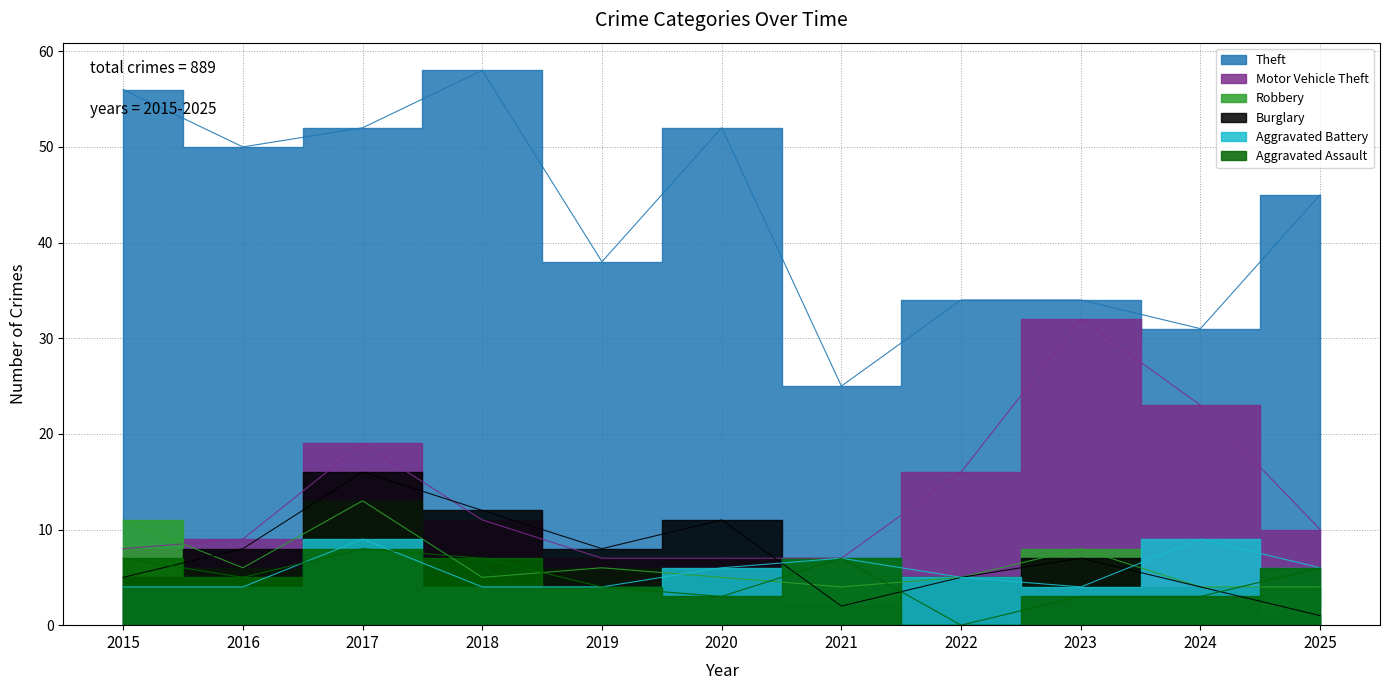

Which series has the widest spread of values?

Theft